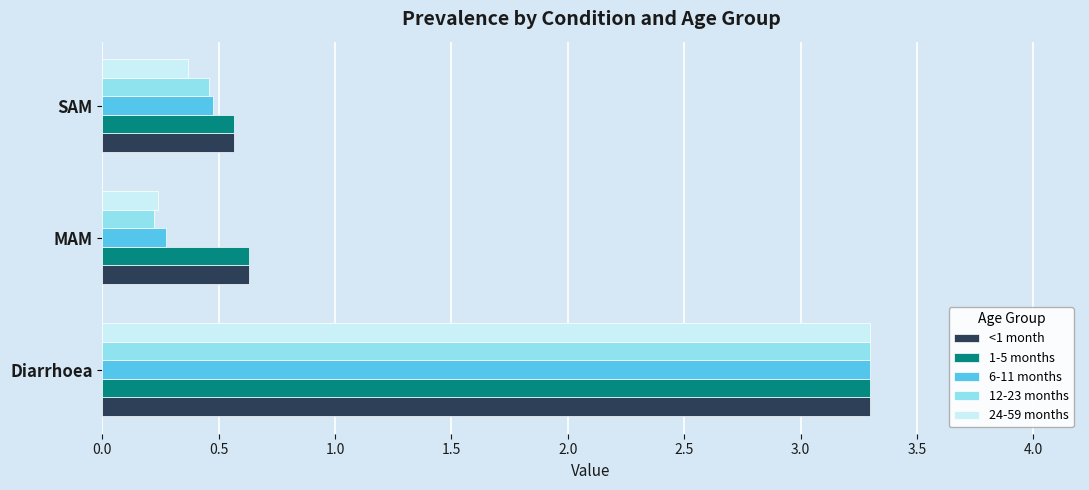

At which category is the sum across all series the highest?

Diarrhoea